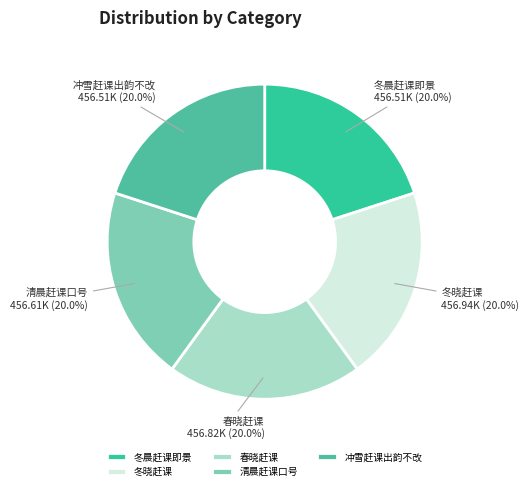

Do 清晨赶课口号 and 冬晓赶课 together represent more than half of the pie?

No